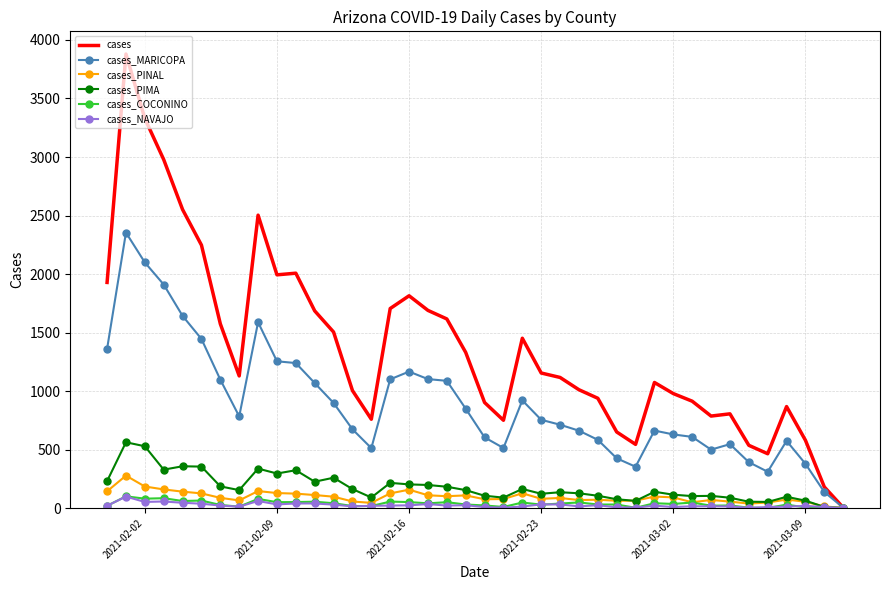

Which series has the largest total across all categories?

cases